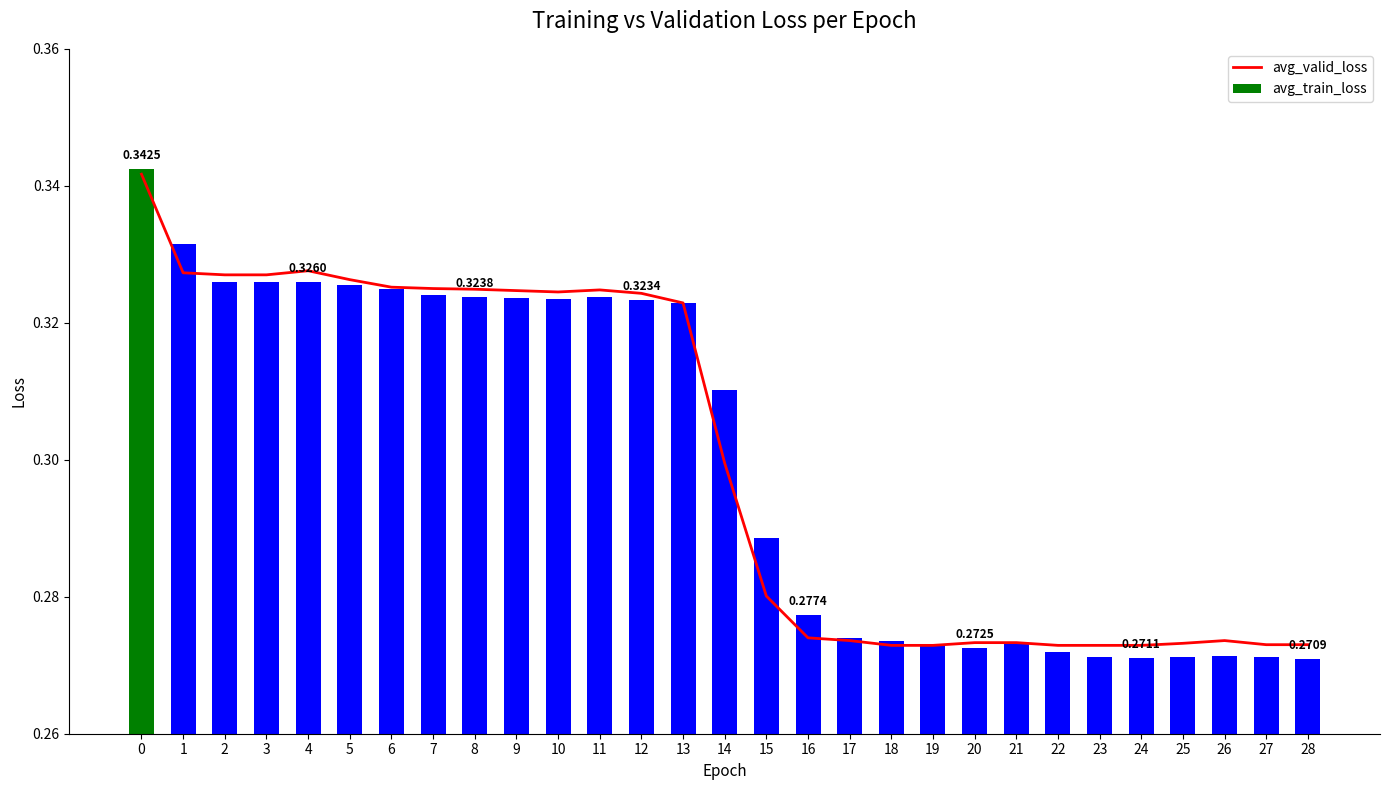

Reading right to left, extract all data points from this chart.

avg_valid_loss: 28=0.3	27=0.3	26=0.3	25=0.3	24=0.3	23=0.3	22=0.3	21=0.3	20=0.3	19=0.3	18=0.3	17=0.3	16=0.3	15=0.3	14=0.3	13=0.3	12=0.3	11=0.3	10=0.3	9=0.3	8=0.3	7=0.3	6=0.3	5=0.3	4=0.3	3=0.3	2=0.3	1=0.3	0=0.3
avg_train_loss: 28=0.3	27=0.3	26=0.3	25=0.3	24=0.3	23=0.3	22=0.3	21=0.3	20=0.3	19=0.3	18=0.3	17=0.3	16=0.3	15=0.3	14=0.3	13=0.3	12=0.3	11=0.3	10=0.3	9=0.3	8=0.3	7=0.3	6=0.3	5=0.3	4=0.3	3=0.3	2=0.3	1=0.3	0=0.3